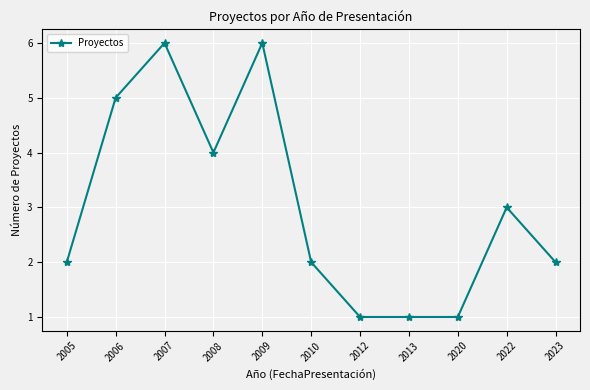

What is the sum of all values?

33